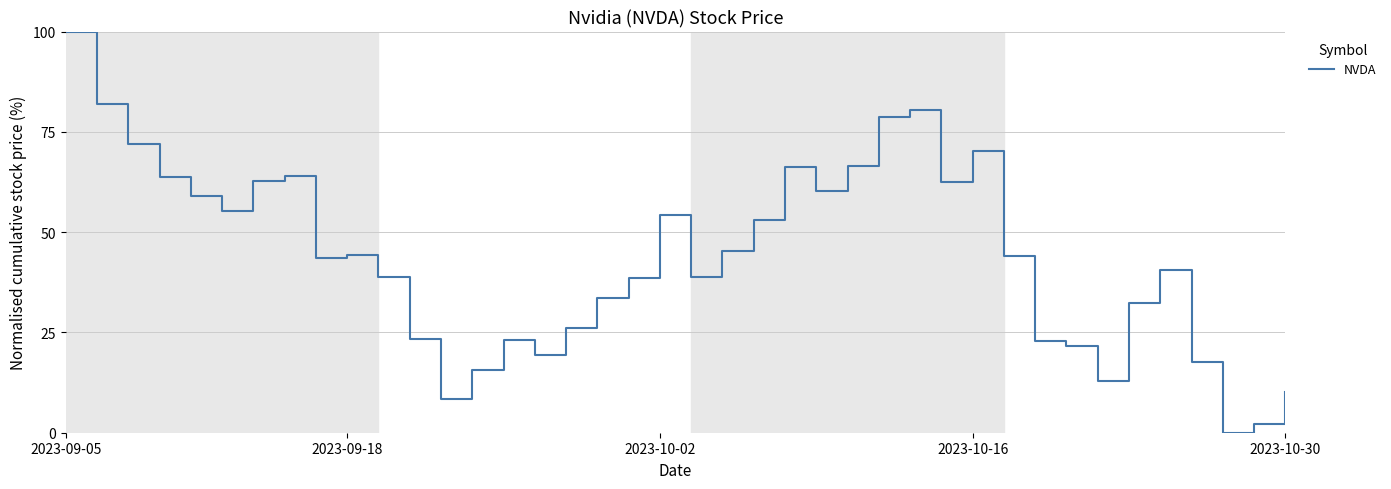

What is the difference between the maximum and minimum values?

100.0